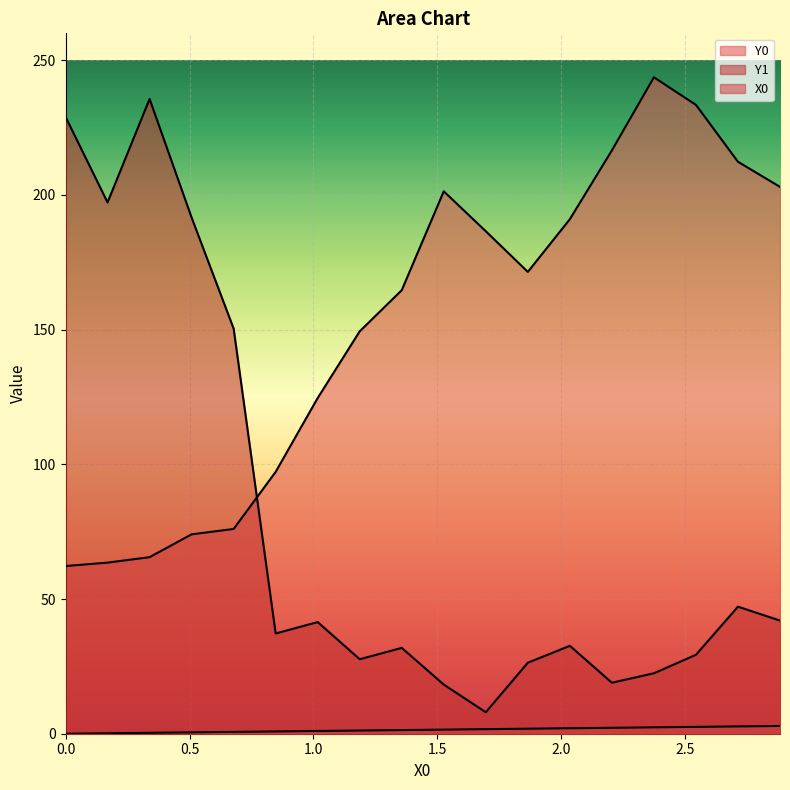

What is the approximate value of Y0 at 1.18644?

149.4